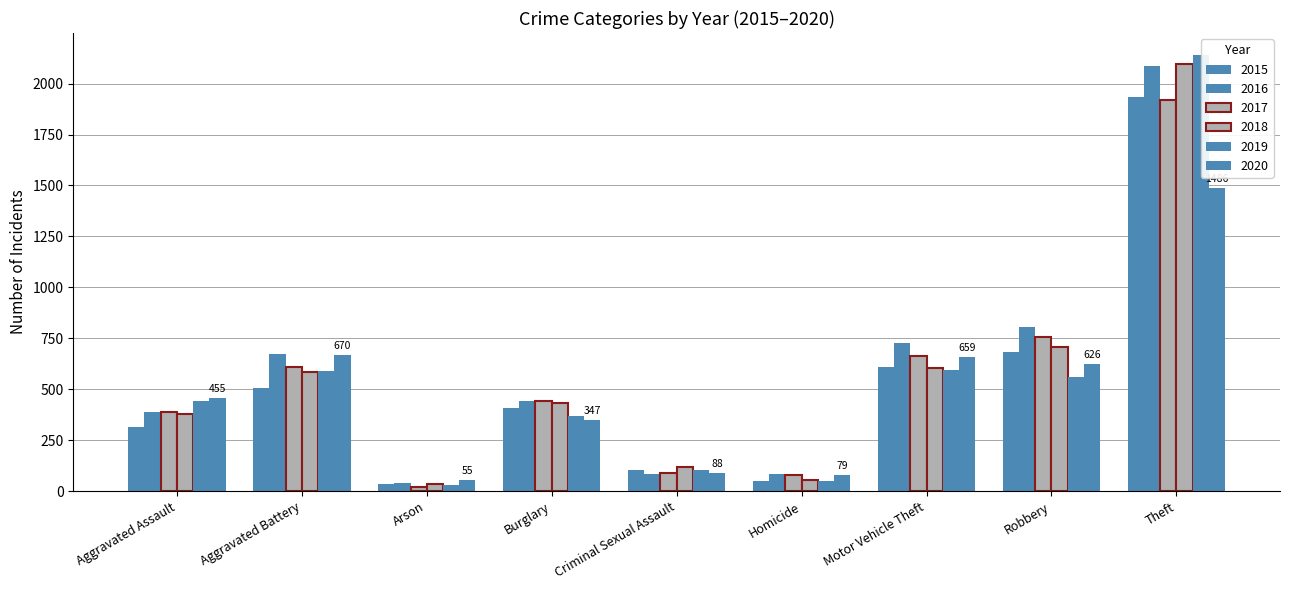

What is the label of the 3rd bar from the right?

Motor Vehicle Theft